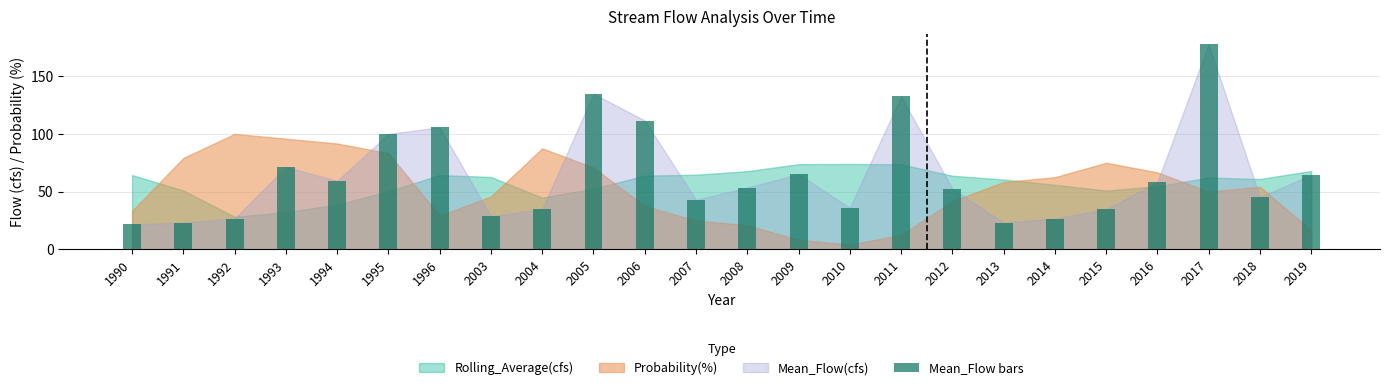

What is the greatest value displayed?

177.7